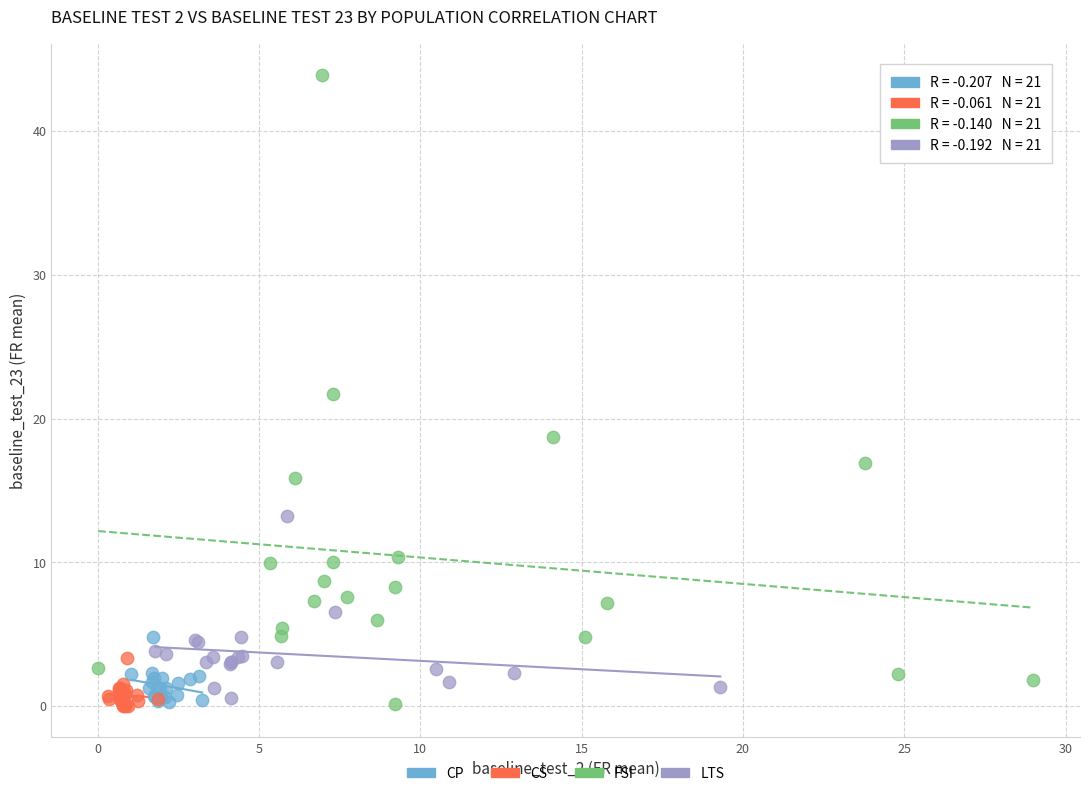

What are all the series names shown in the legend?

CP, CS, FSI, LTS